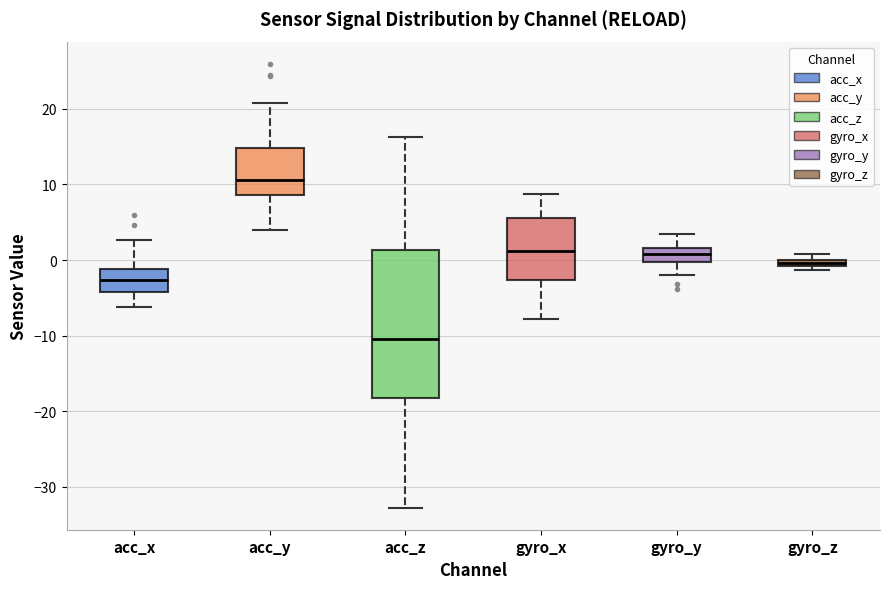

Which box's median line is the highest?

acc_y